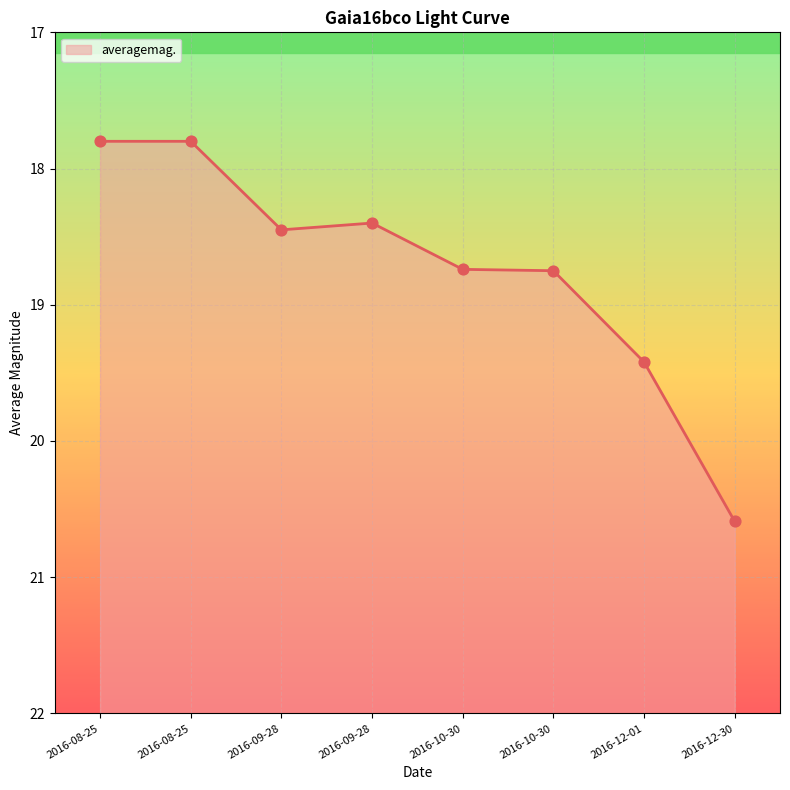

Between 2016-12-01 and 2016-08-25, which is larger?

2016-12-01